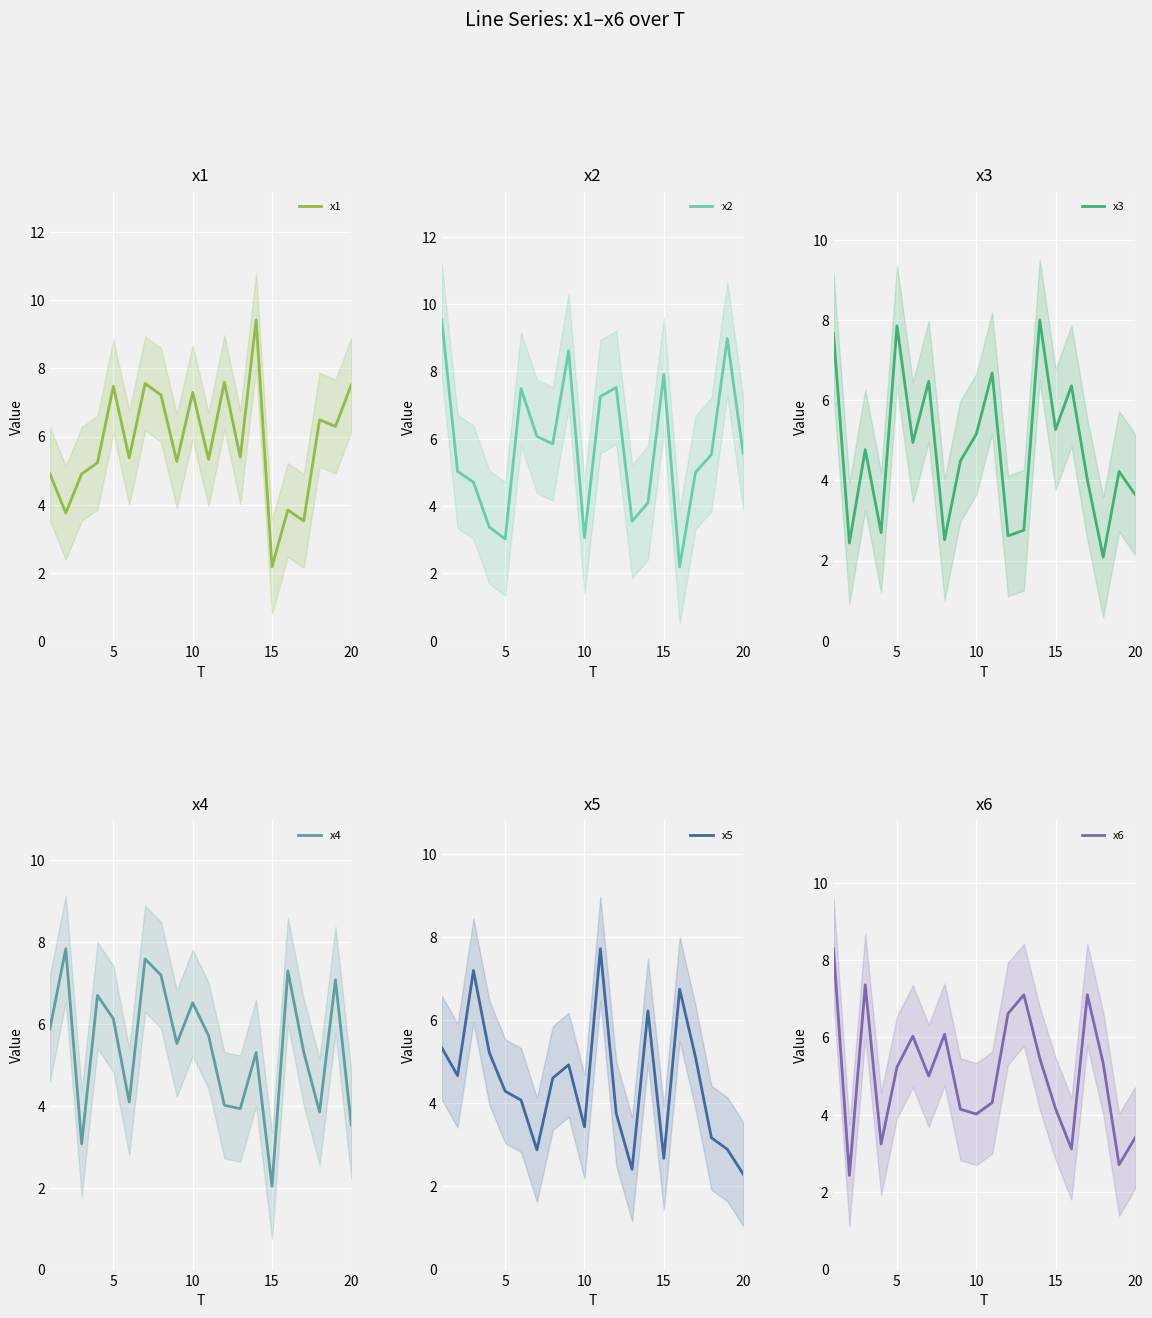

At which label does x1 reach its minimum?

15